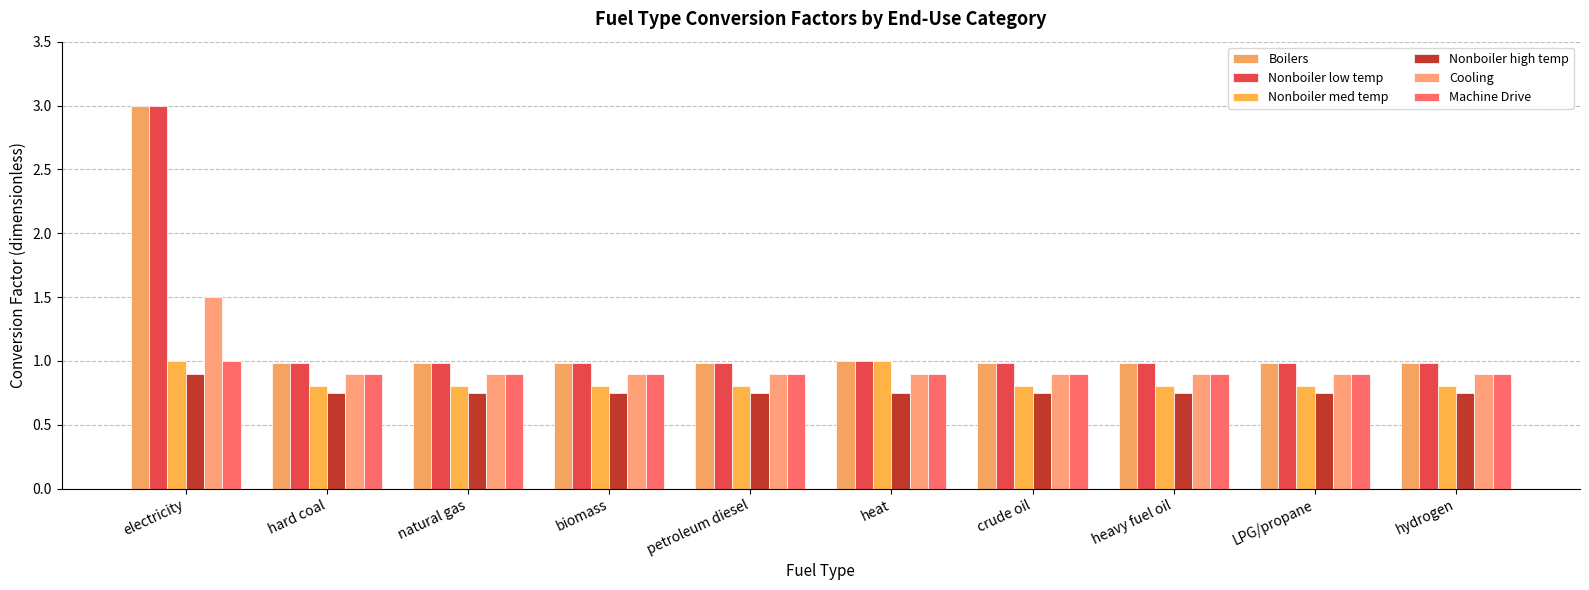

How many categories are shown in the chart?

10